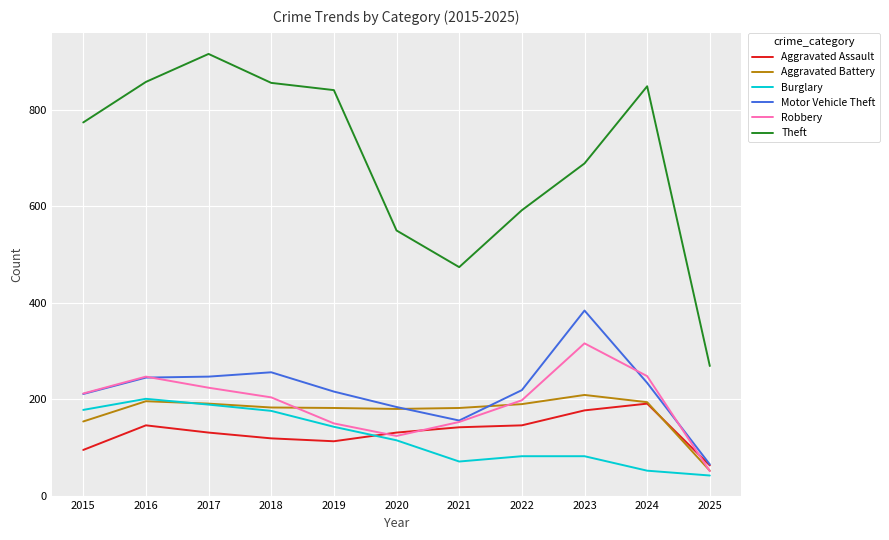

How many lines are shown in the chart?

6